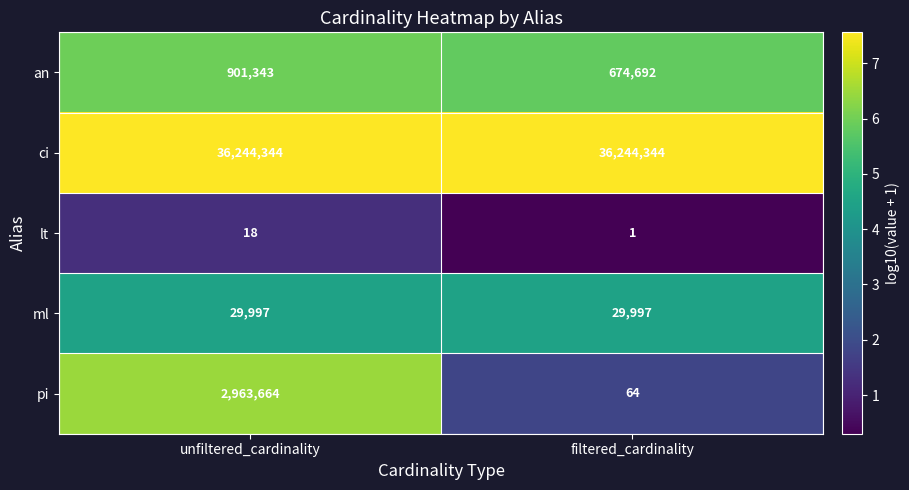

True or false: ci has a value of 36244344 at filtered_cardinality.

True